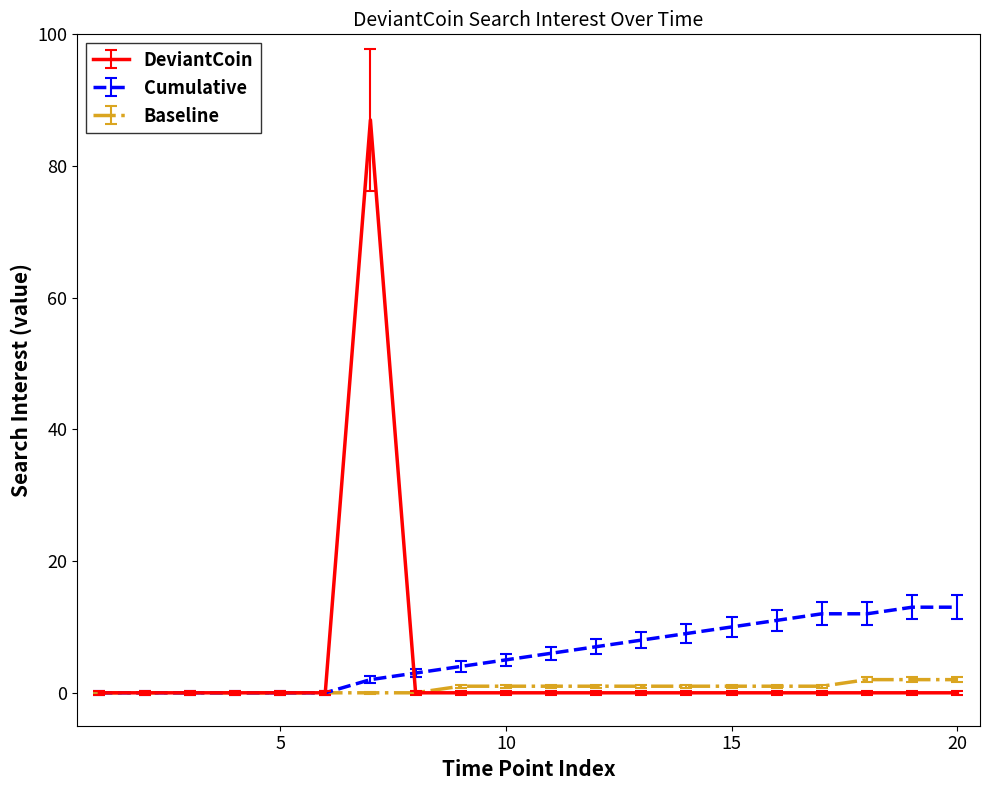

What is the maximum value for DeviantCoin?

87